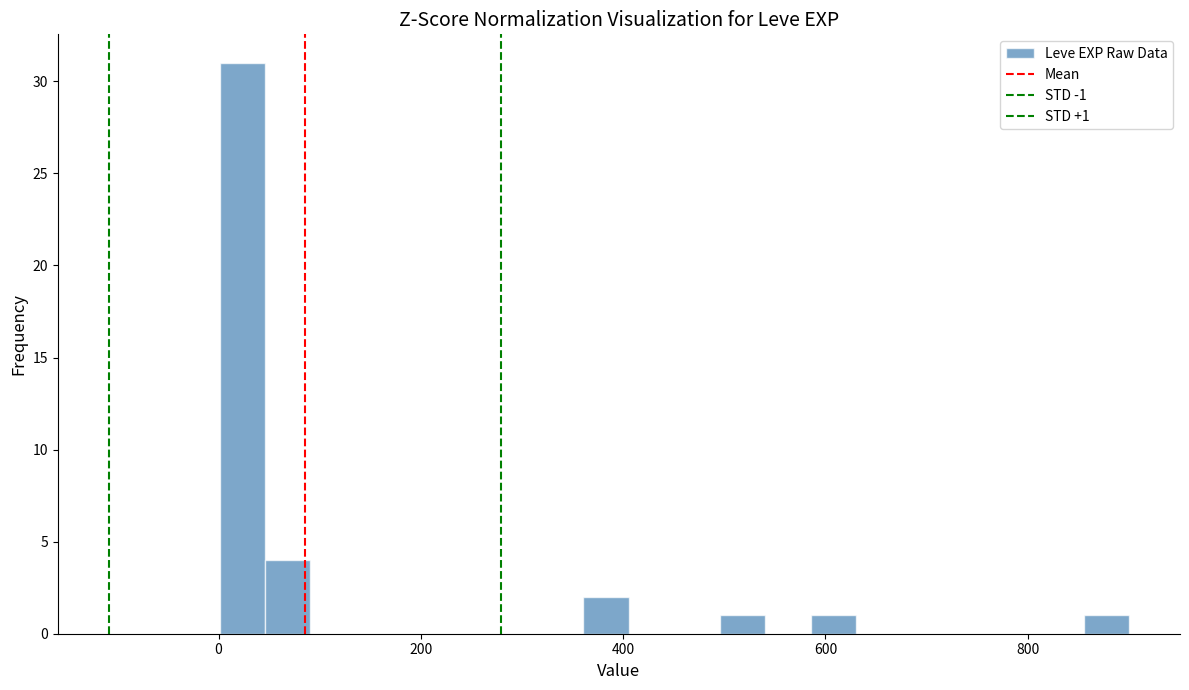

Around what value on the x-axis is the tallest bar? Give the approximate position of its centre, as read against the axis.

20